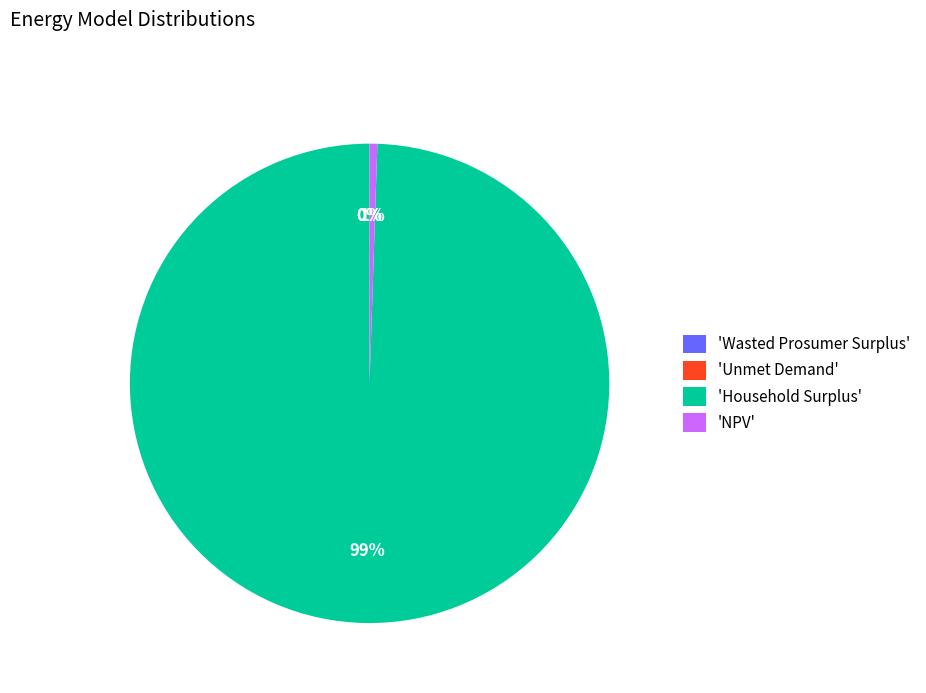

To the nearest percent, what is the difference between the largest and smallest slice percentages?

99%